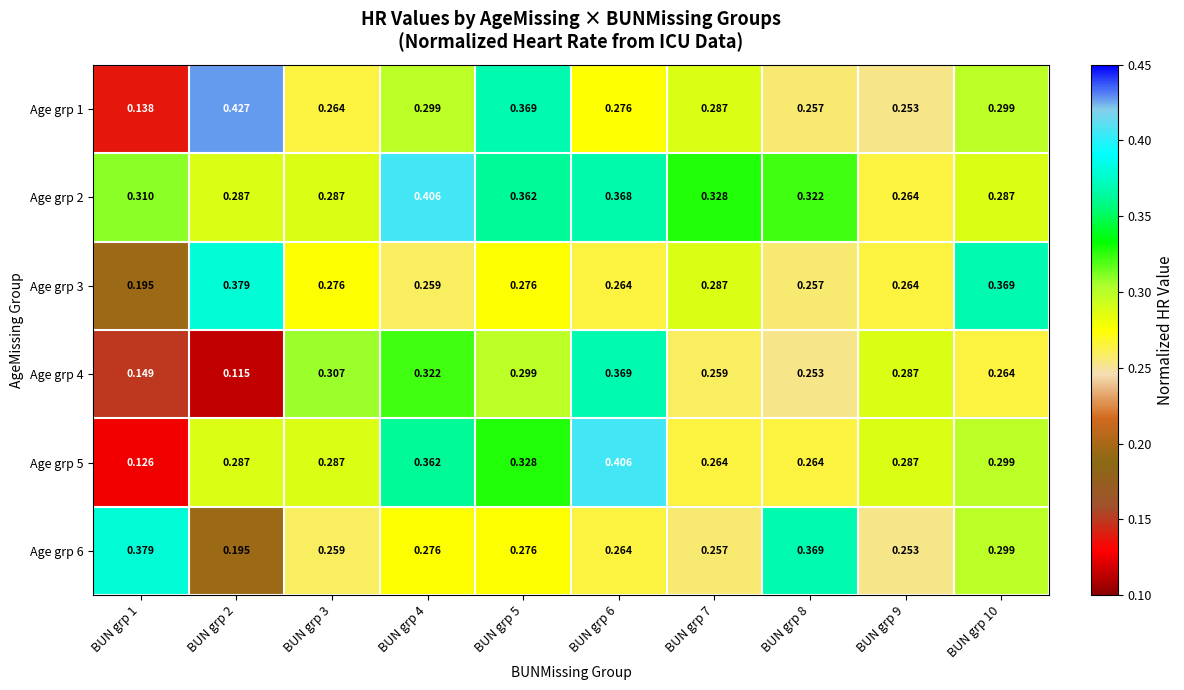

How many distinct data groups are displayed?

6